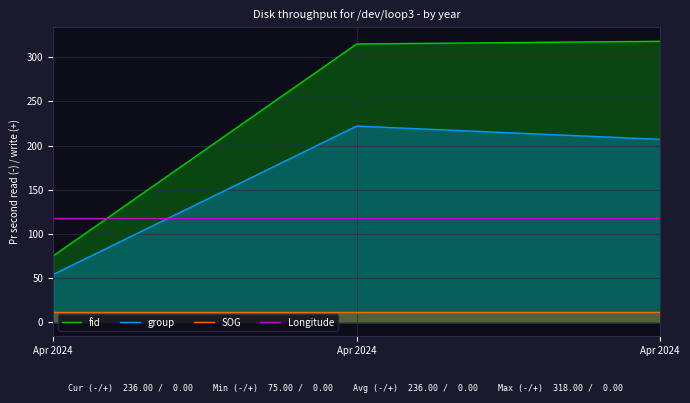

What is the spread (max minus min) of values at Apr 2024?

106.0